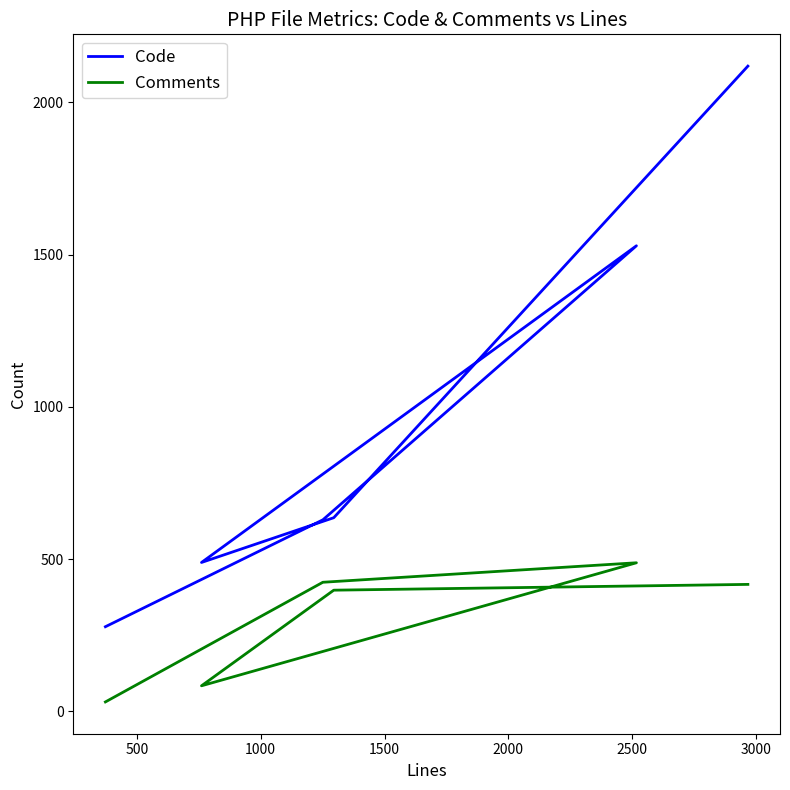

What is the maximum value shown in the chart?

2119